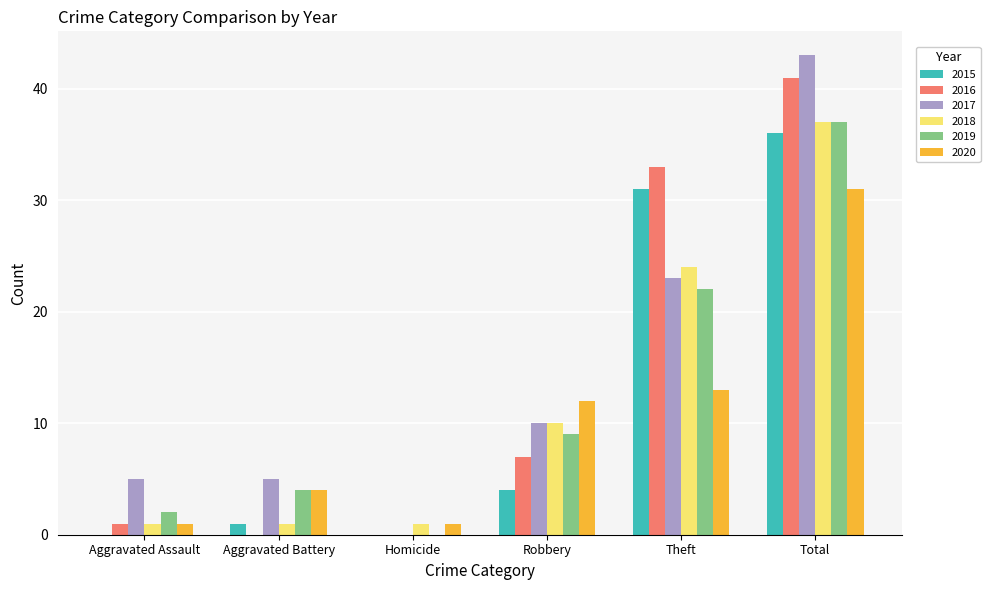

Count the 2017 values in the range 5 to 23.

4